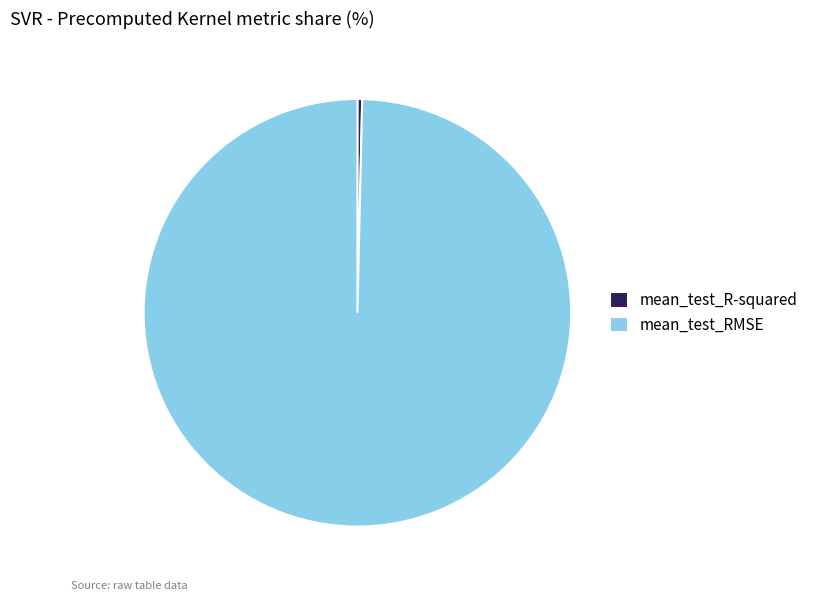

Is the sum of mean_test_RMSE and mean_test_R-squared greater than half?

Yes